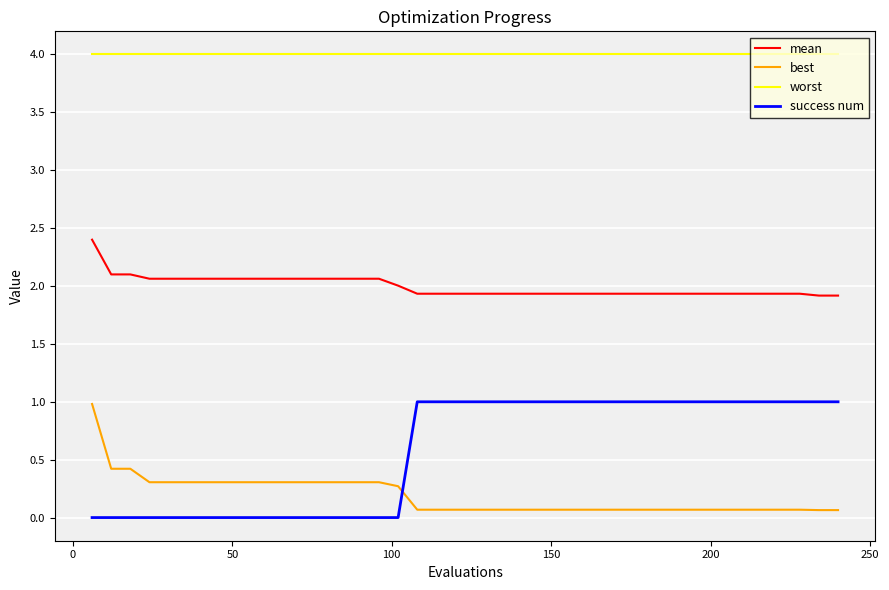

What is the maximum value shown in the chart?

4.0